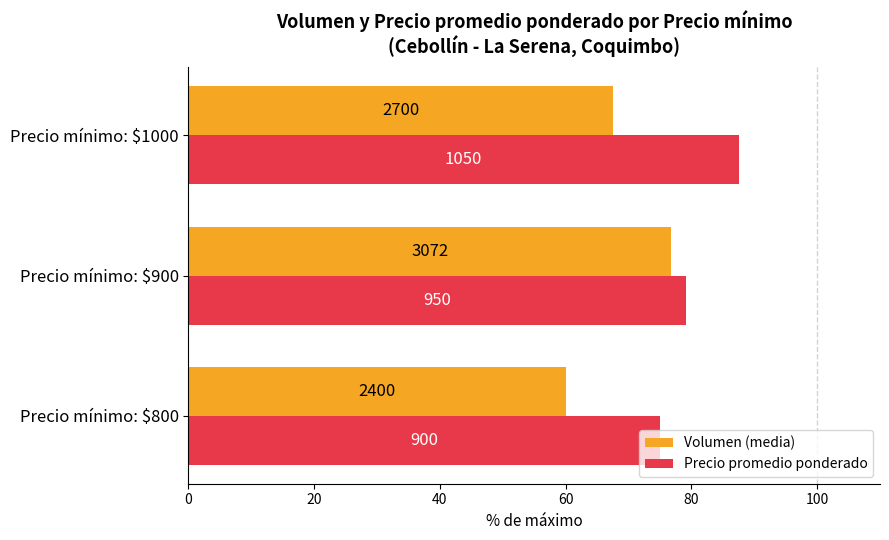

What is the sum of all Volumen (media) values?

204.3